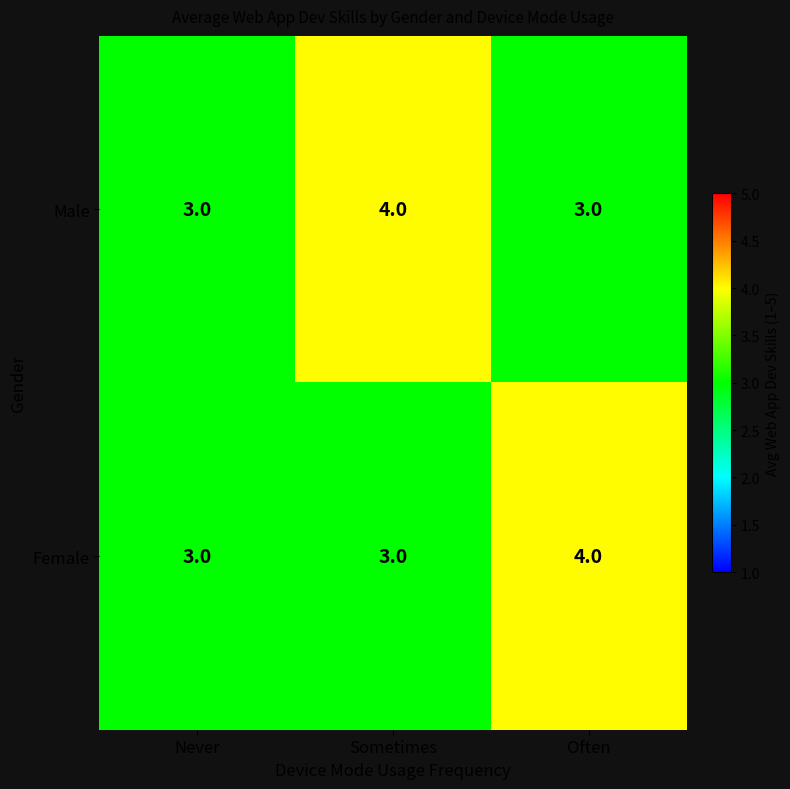

What is the approximate value of Male at Often?

3